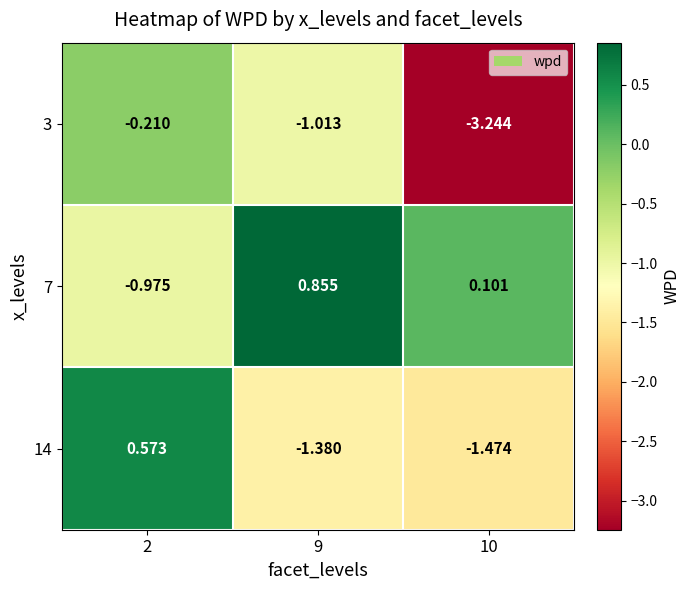

Is the value of 7 at 2 greater than the value of 3 at 9?

Yes